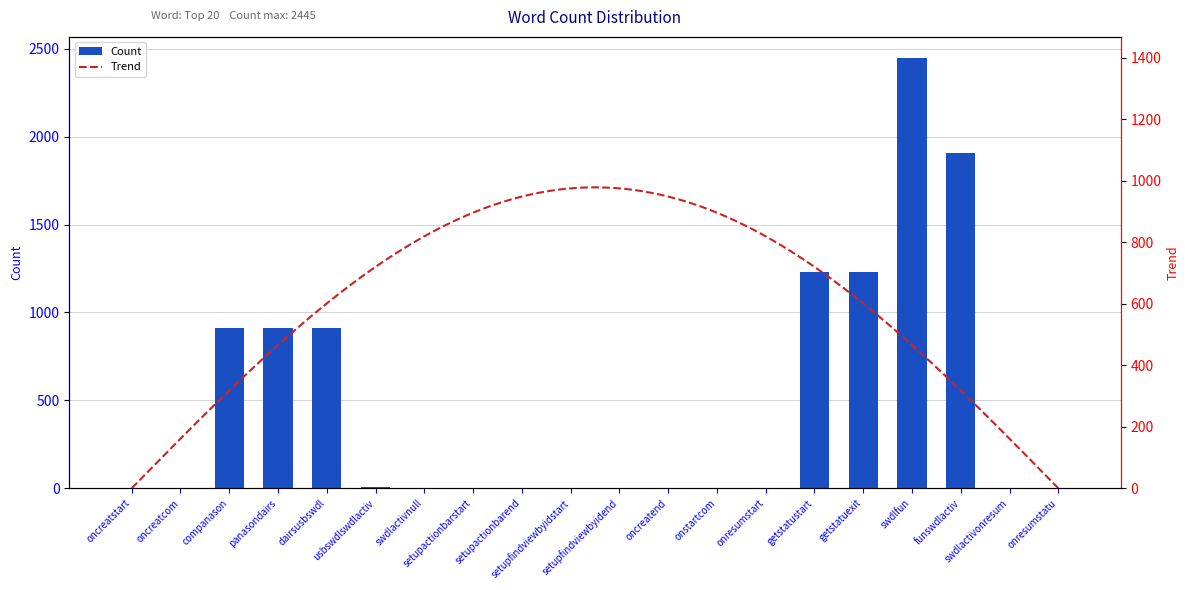

What is the value of the 2nd bar from the left?

1